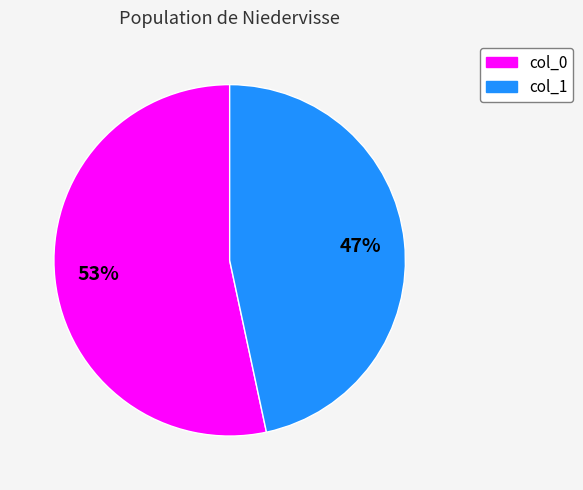

To the nearest percent, what is the average slice percentage?

50%